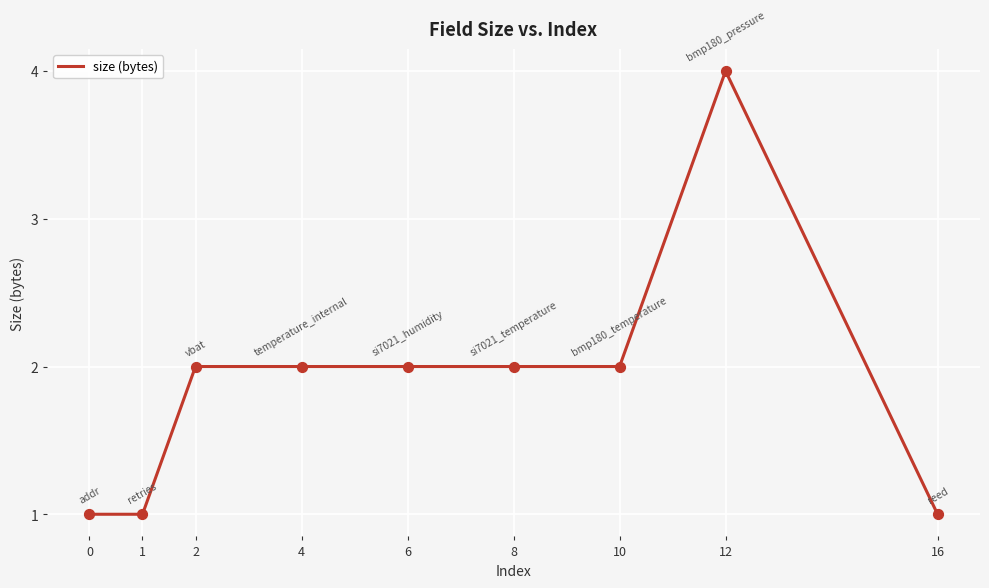

Approximately how many times larger is the value at 4 compared to 12?

0.5